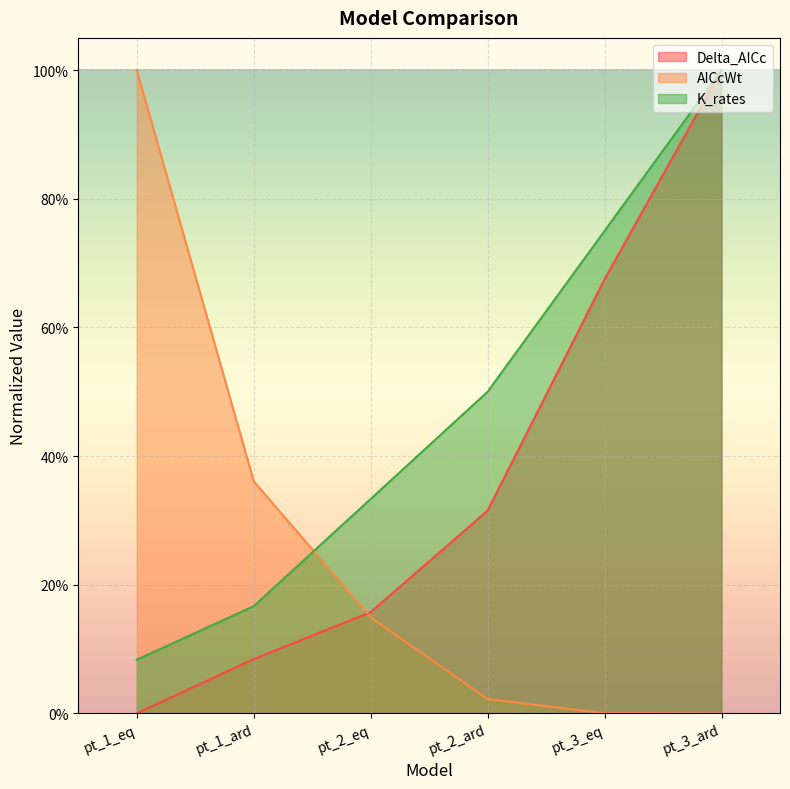

Which category has the lowest value in the AICcWt series?

pt_3_ard